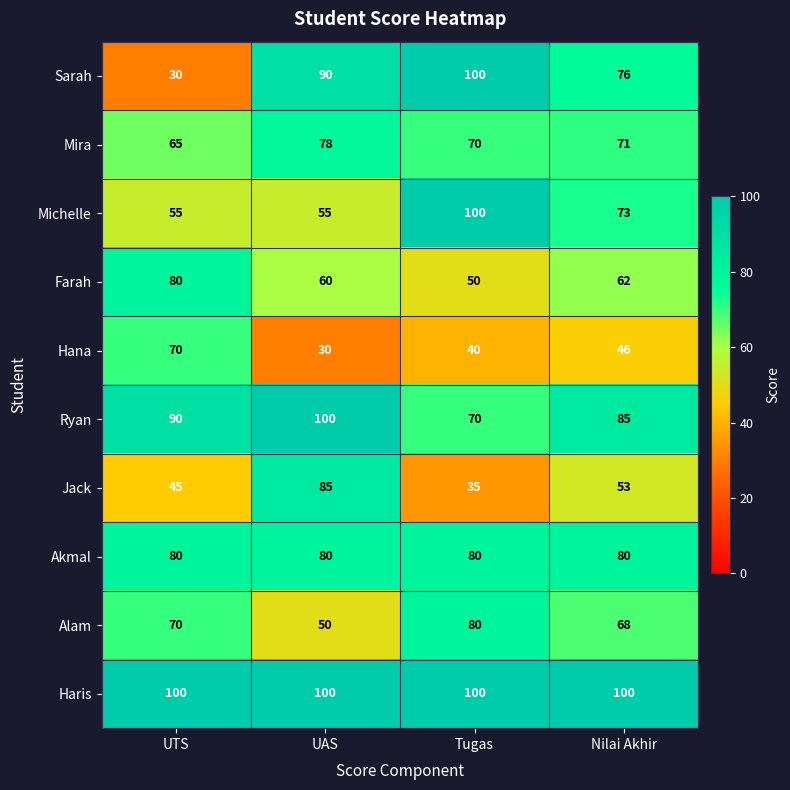

Is the value of Sarah at UAS greater than the value of Alam at UAS?

Yes